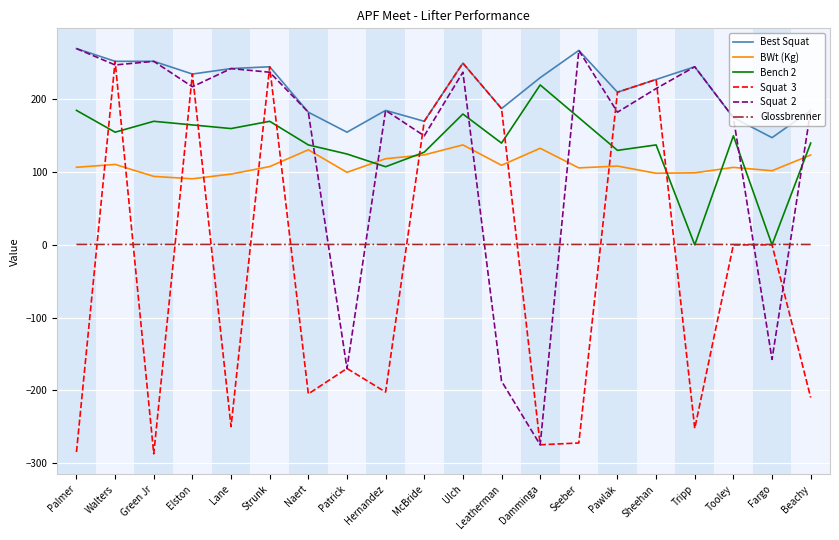

What is the smallest value displayed?

-287.5